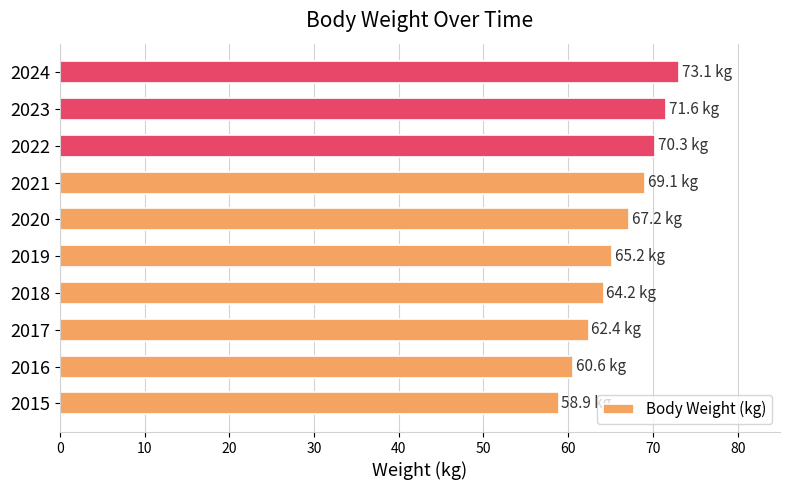

What is the smallest value displayed?

58.9